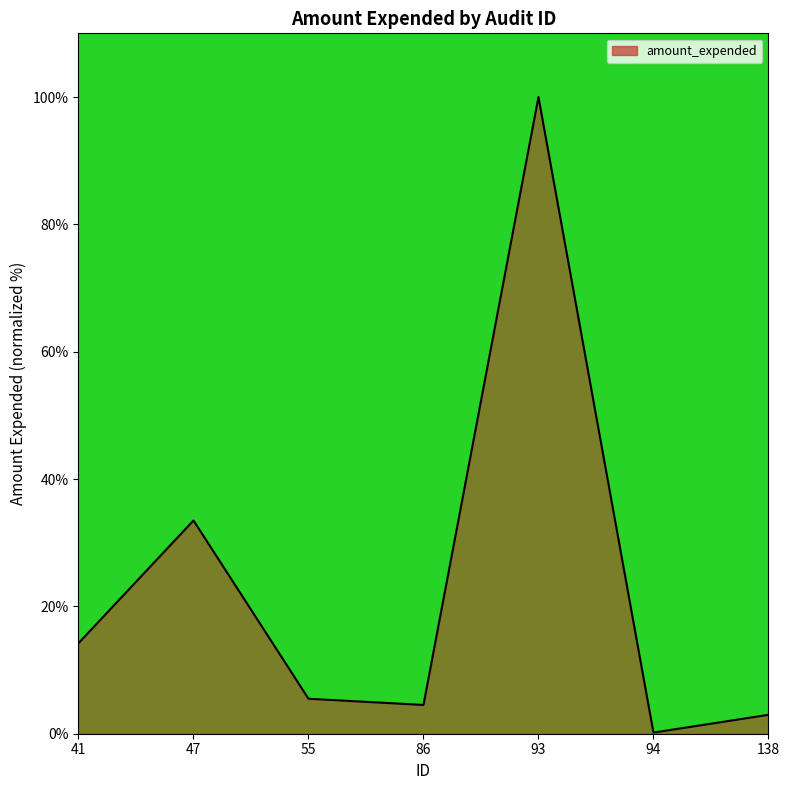

What is the sum of the values at 55 and 138?

8.5